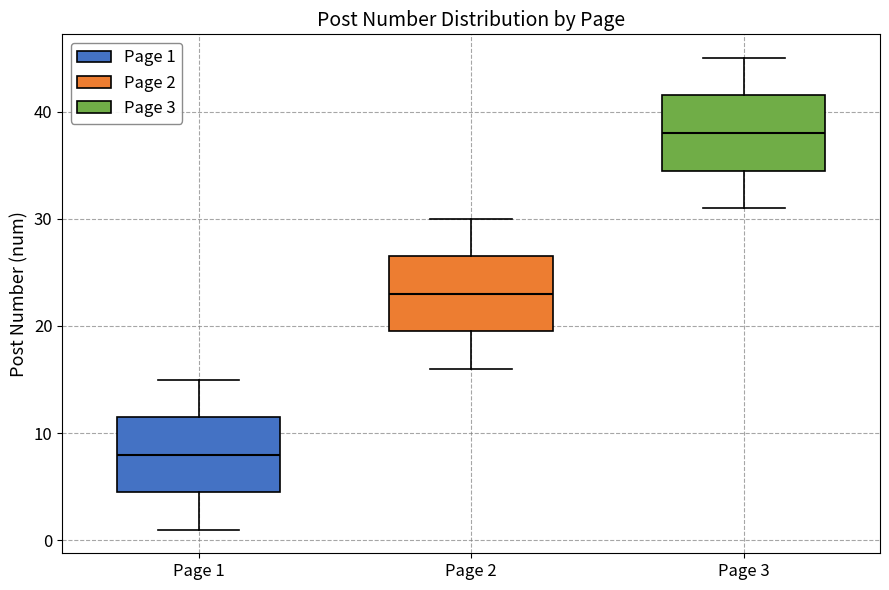

Which box has the highest median line?

Page 3